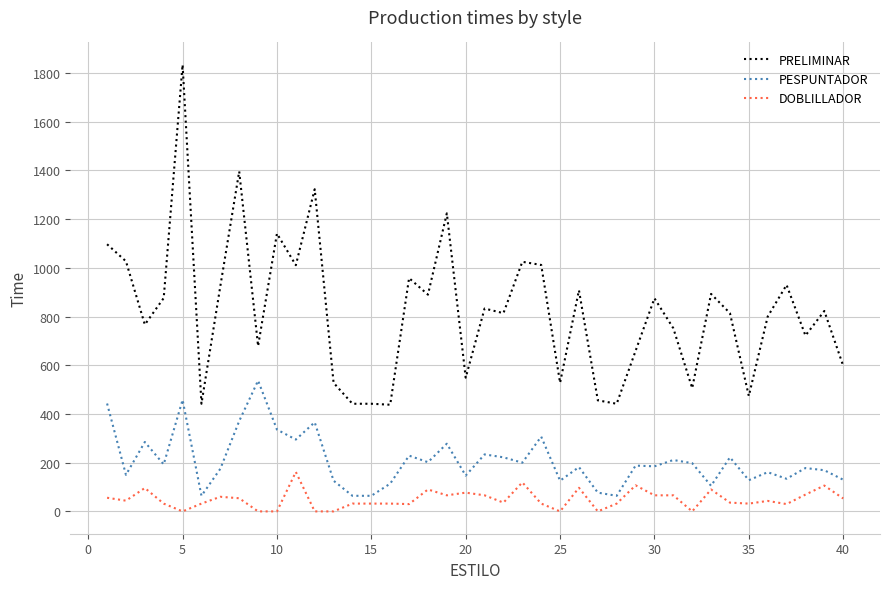

In PESPUNTADOR, how many points are higher than both neighbors (excluding endpoints)?

14